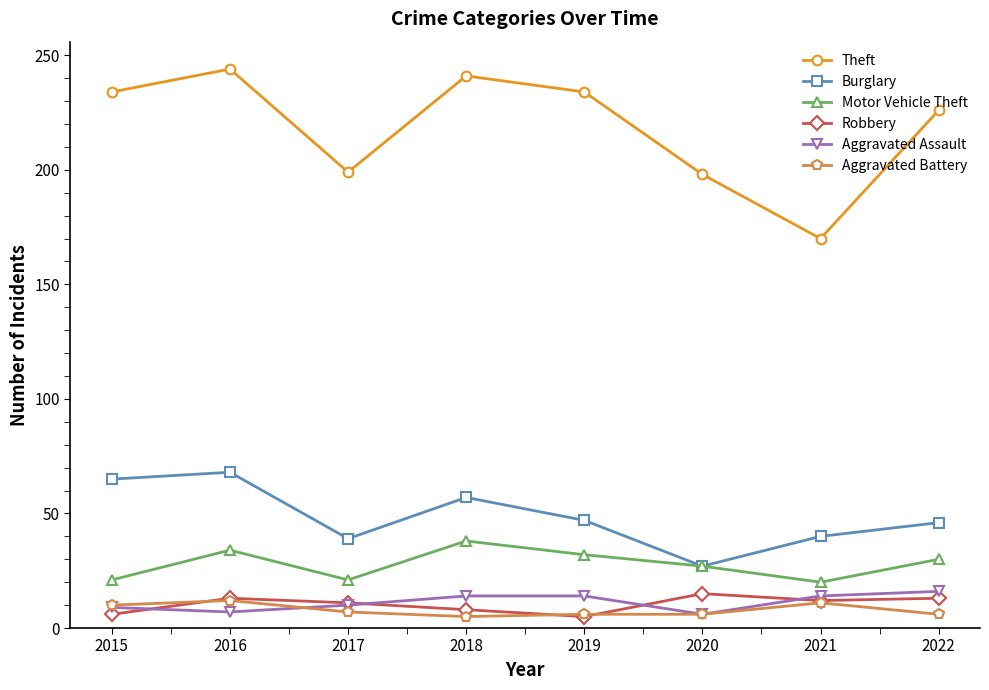

At which label does Burglary first exceed 47?

2015